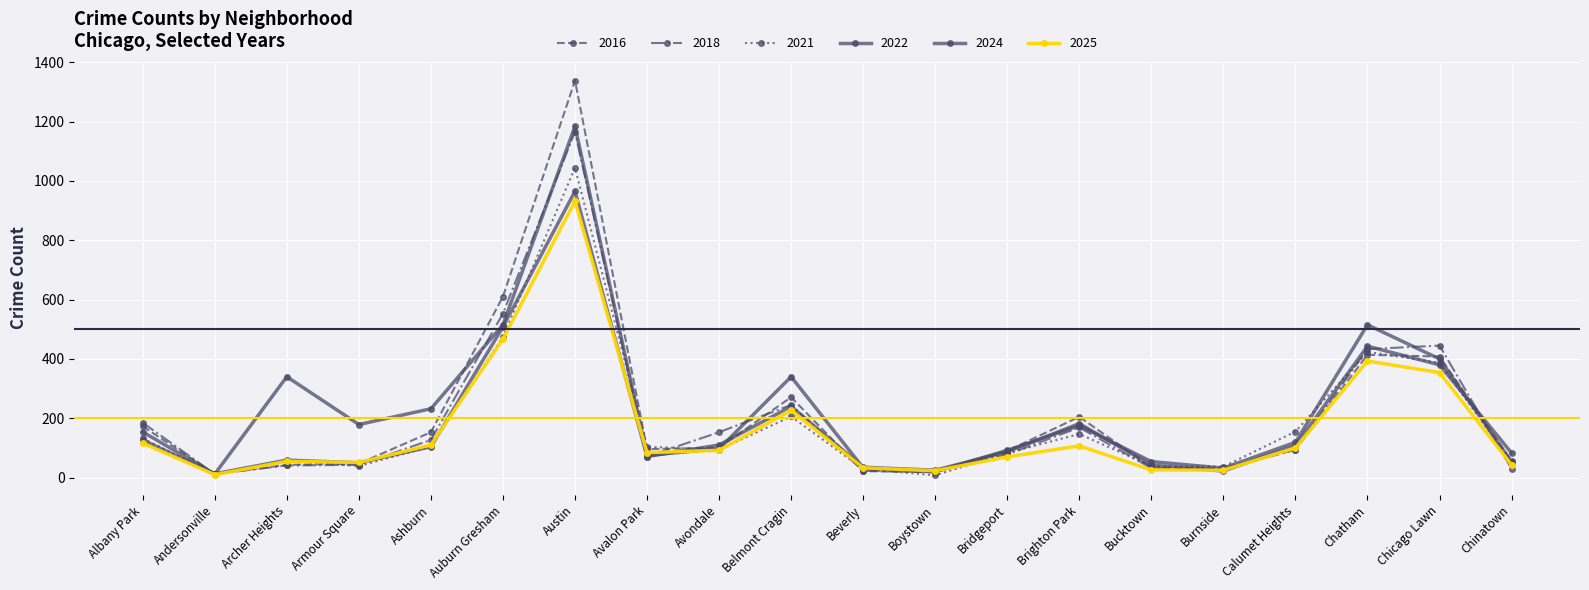

How many values in the 2022 series are below 104?

10